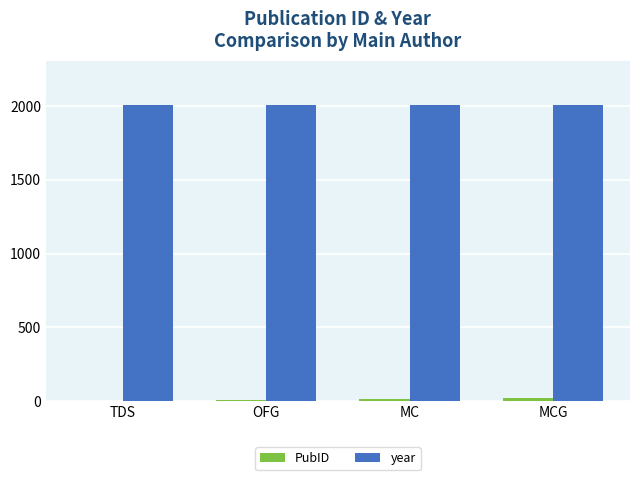

What is the maximum value shown in the chart?

2005